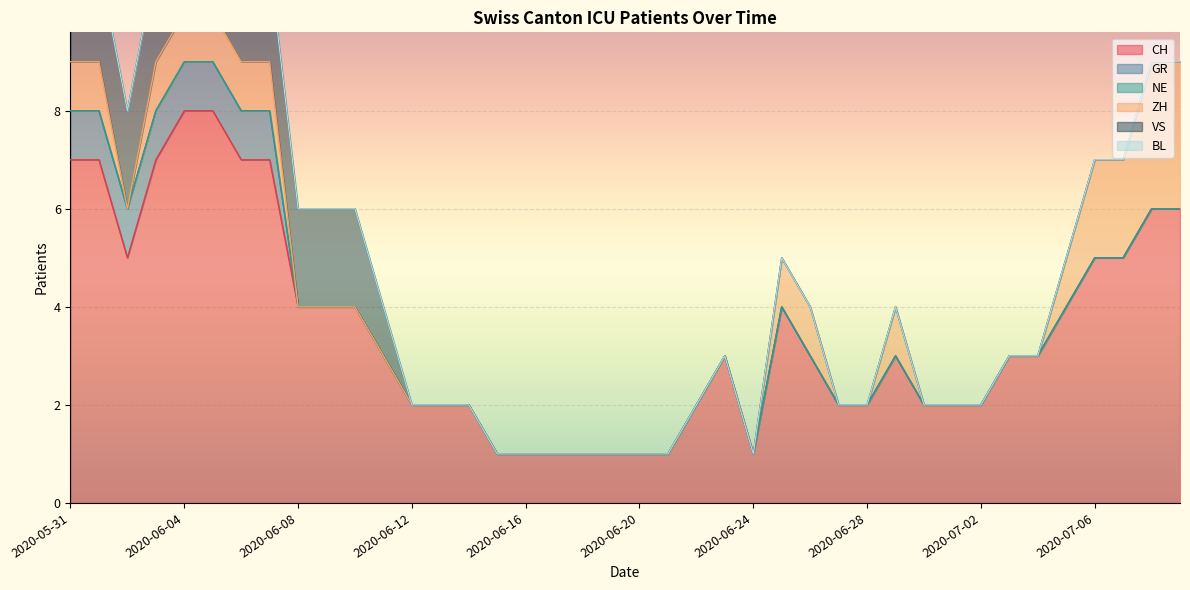

Reading left to right, what are all the values shown in this chart?

CH: 7	7	5	7	8	8	7	7	4	4	4	3	2	2	2	1	1	1	1	1	1	1	2	3	1	4	3	2	2	3	2	2	2	3	3	4	5	5	6	6
GR: 1	1	1	1	1	1	1	1	0	0	0	0	0	0	0	0	0	0	0	0	0	0	0	0	0	0	0	0	0	0	0	0	0	0	0	0	0	0	0	0
NE: 0	0	0	0	0	0	0	0	0	0	0	0	0	0	0	0	0	0	0	0	0	0	0	0	0	0	0	0	0	0	0	0	0	0	0	0	0	0	0	0
ZH: 1	1	0	1	1	1	1	1	0	0	0	0	0	0	0	0	0	0	0	0	0	0	0	0	0	1	1	0	0	1	0	0	0	0	0	1	2	2	3	3
VS: 2	2	2	2	2	2	2	2	2	2	2	1	0	0	0	0	0	0	0	0	0	0	0	0	0	0	0	0	0	0	0	0	0	0	0	0	0	0	0	0
BL: 0	0	0	0	0	0	0	0	0	0	0	0	0	0	0	0	0	0	0	0	0	0	0	0	0	0	0	0	0	0	0	0	0	0	0	0	0	0	0	0